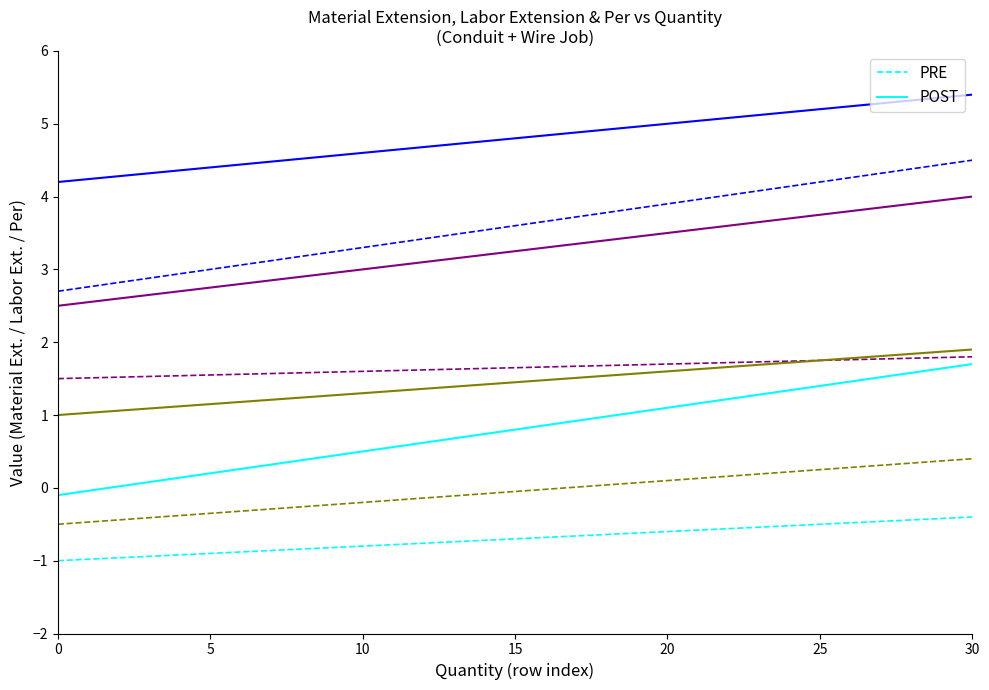

True or false: POST and PRE cross at least once.

False